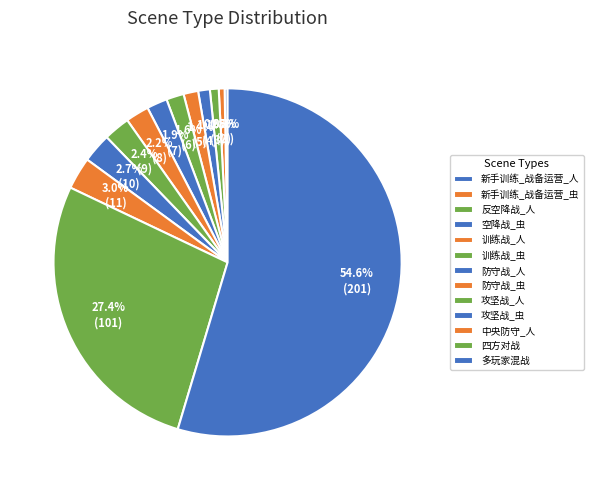

Is it true that 攻坚战_虫 is 3% of the pie?

True